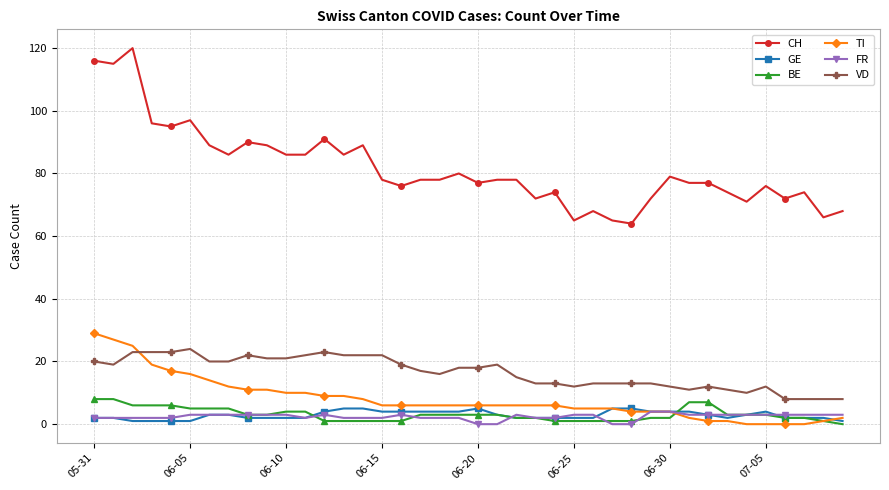

What is the difference between the maximum and minimum values in the GE series?

4